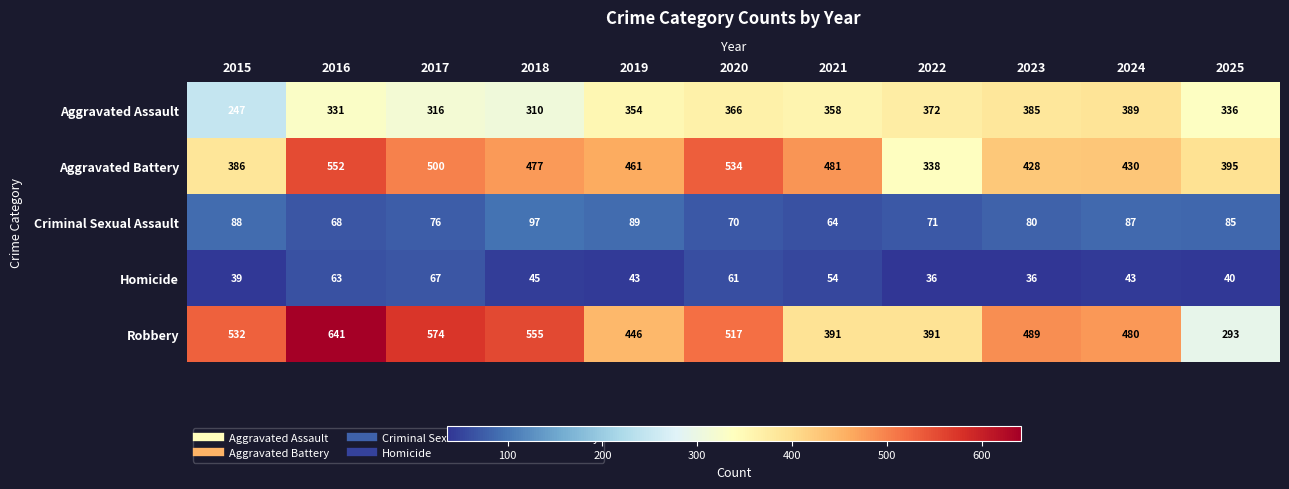

True or false: Aggravated Battery has a value of 481 at 2021.

True